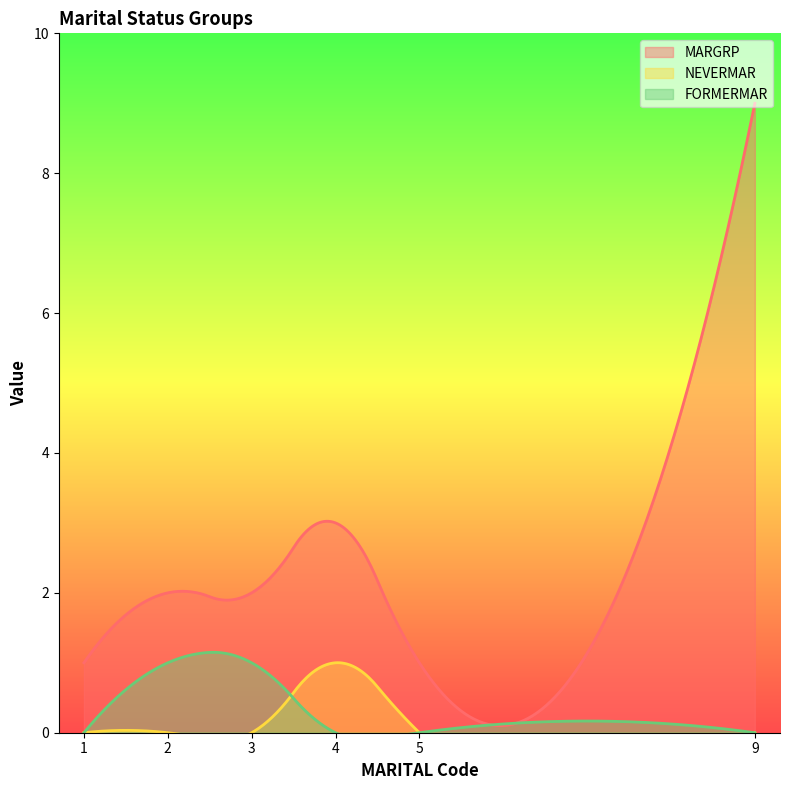

True or false: MARGRP and FORMERMAR intersect in this chart.

False